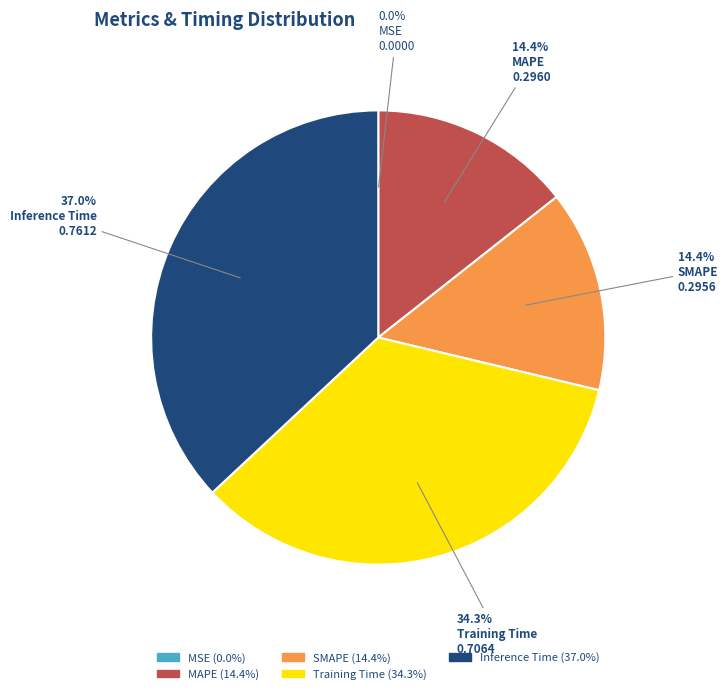

The Training Time slice represents 34% of the pie. True or false?

True